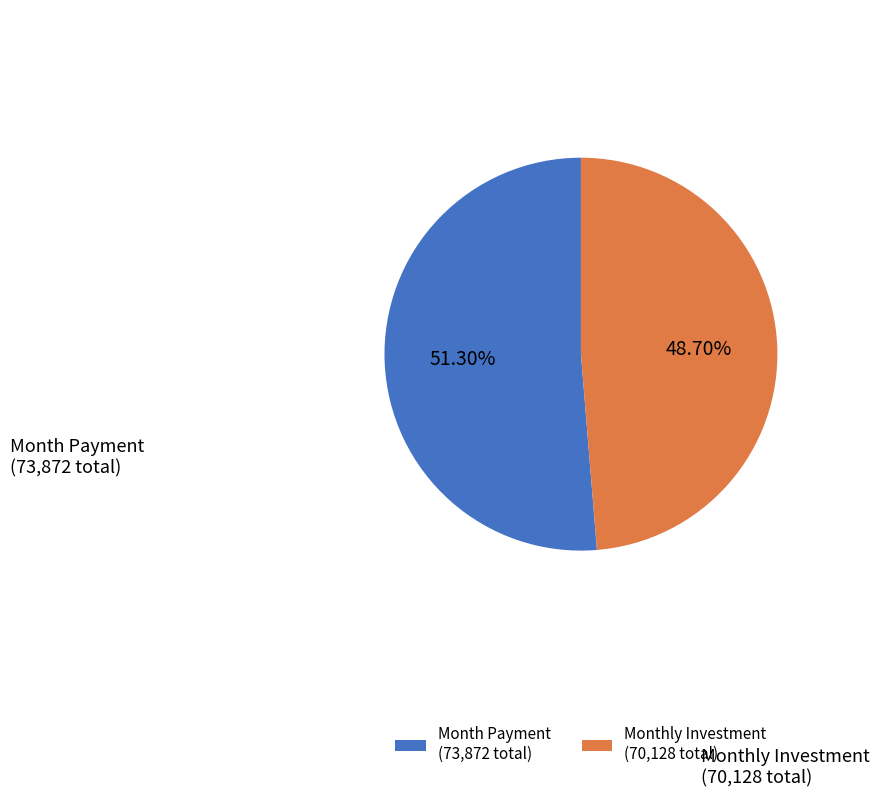

Do Month Payment (73,872 total) and Monthly Investment (70,128 total) together represent more than half of the pie?

Yes